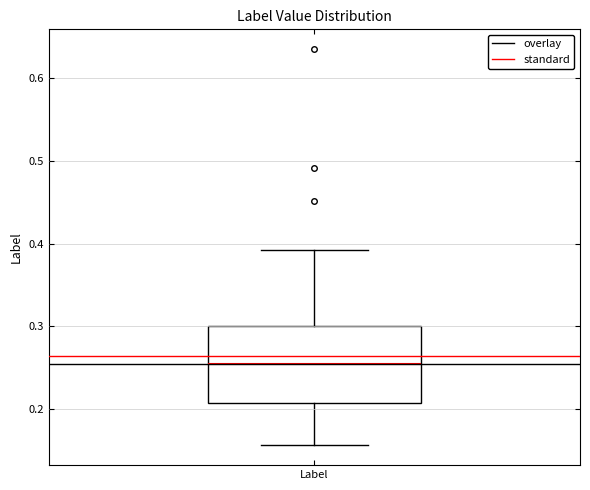

Where does the lower whisker of the box for Label end on the y-axis? The values are not printed on the chart, so give them approximately, as read against the axis.

0.16